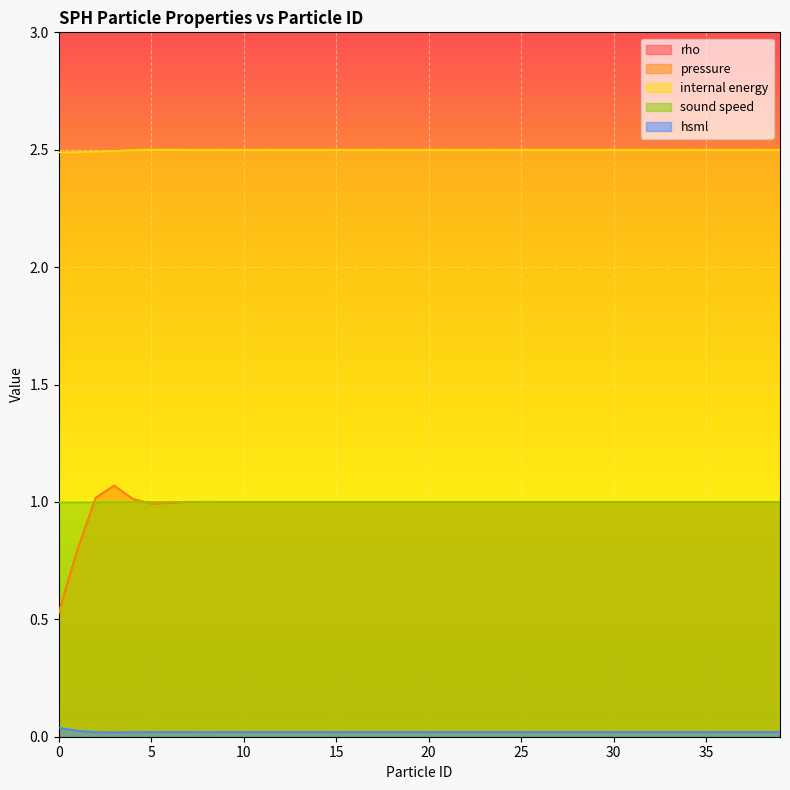

What is the maximum value shown in the chart?

2.5